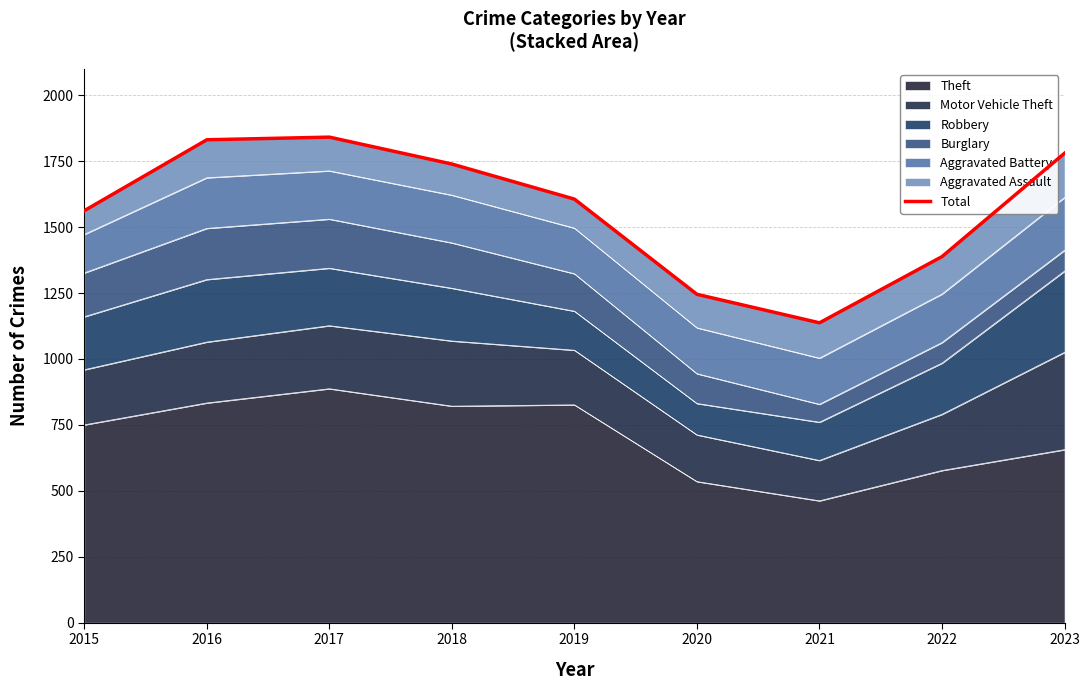

Reading right to left, transcribe all the data shown in this chart.

1780	1388	1137	1245	1606	1739	1841	1831	1562